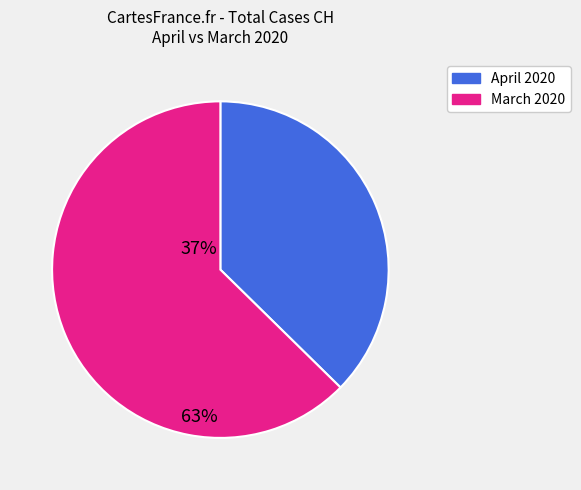

Is there any slice that represents more than half of the pie?

Yes